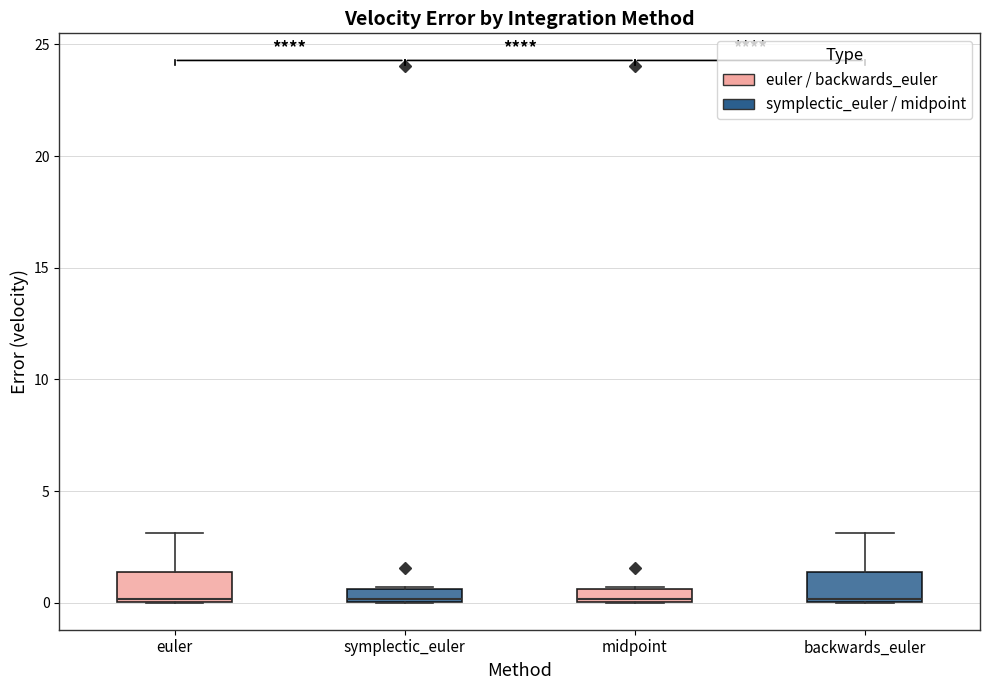

Where does the upper whisker of the box for euler end on the y-axis? The values are not printed on the chart, so give them approximately, as read against the axis.

3.0